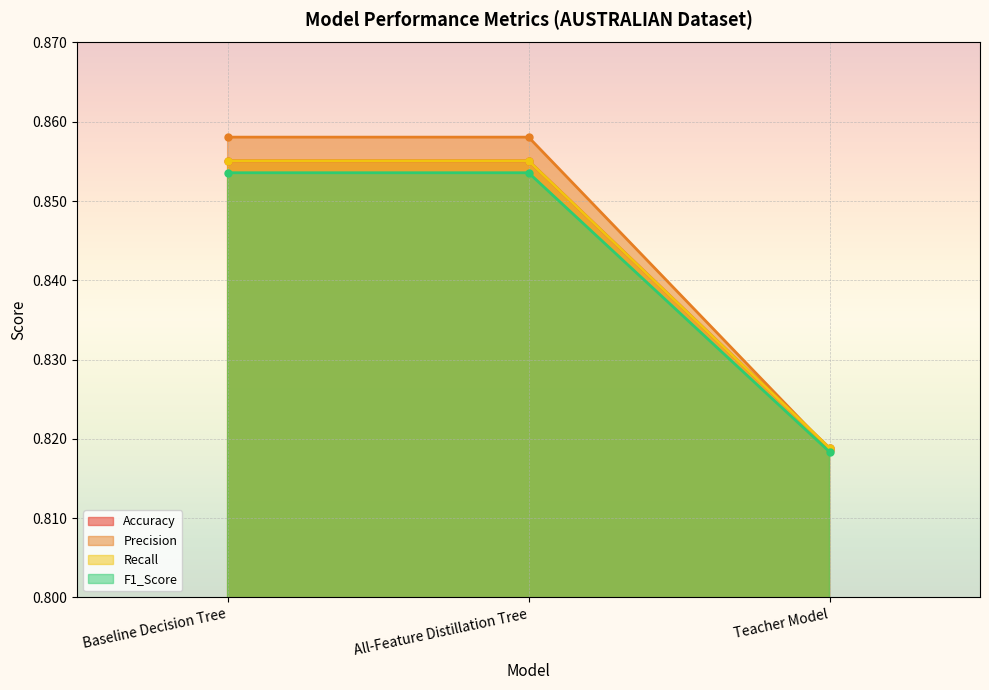

Which label corresponds to the smallest value in the chart?

Teacher Model